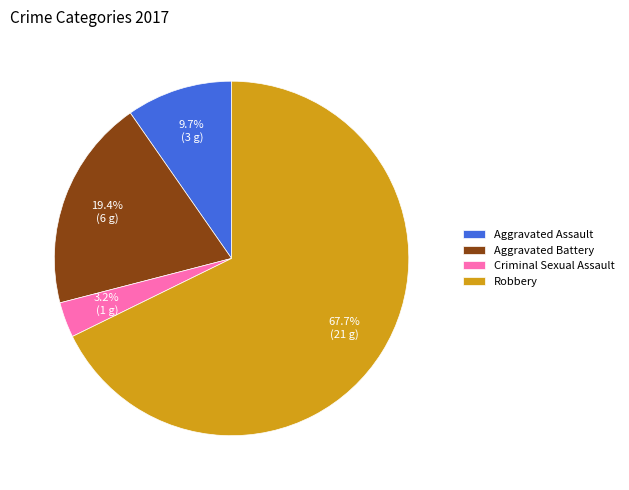

What percentage is the Aggravated Battery slice, to the nearest percent?

19%